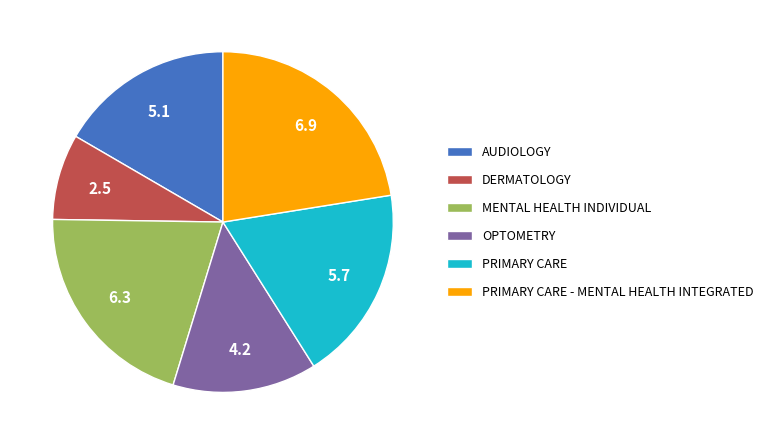

Does any single category account for the majority?

No